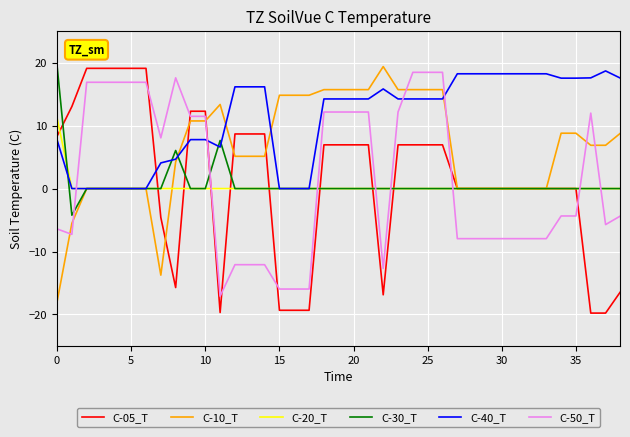

True or false: C-50_T and C-10_T cross at least once.

True